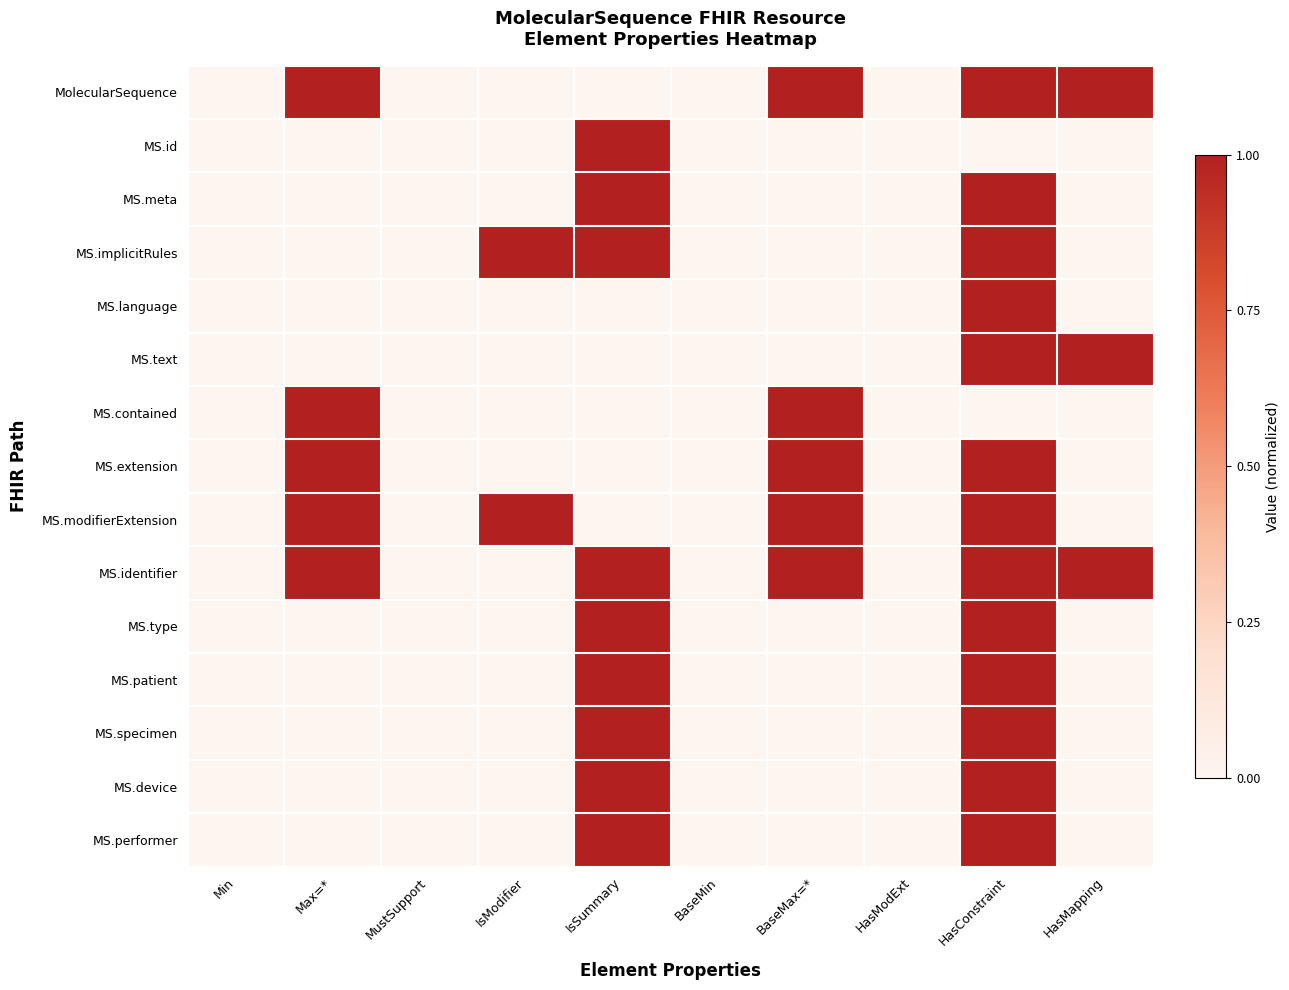

Reading left to right, extract all data points from this chart.

MolecularSequence: Min=0	Max=*=1	MustSupport=0	IsModifier=0	IsSummary=0	BaseMin=0	BaseMax=*=1	HasModExt=0	HasConstraint=1	HasMapping=1
MS.id: Min=0	Max=*=0	MustSupport=0	IsModifier=0	IsSummary=1	BaseMin=0	BaseMax=*=0	HasModExt=0	HasConstraint=0	HasMapping=0
MS.meta: Min=0	Max=*=0	MustSupport=0	IsModifier=0	IsSummary=1	BaseMin=0	BaseMax=*=0	HasModExt=0	HasConstraint=1	HasMapping=0
MS.implicitRules: Min=0	Max=*=0	MustSupport=0	IsModifier=1	IsSummary=1	BaseMin=0	BaseMax=*=0	HasModExt=0	HasConstraint=1	HasMapping=0
MS.language: Min=0	Max=*=0	MustSupport=0	IsModifier=0	IsSummary=0	BaseMin=0	BaseMax=*=0	HasModExt=0	HasConstraint=1	HasMapping=0
MS.text: Min=0	Max=*=0	MustSupport=0	IsModifier=0	IsSummary=0	BaseMin=0	BaseMax=*=0	HasModExt=0	HasConstraint=1	HasMapping=1
MS.contained: Min=0	Max=*=1	MustSupport=0	IsModifier=0	IsSummary=0	BaseMin=0	BaseMax=*=1	HasModExt=0	HasConstraint=0	HasMapping=0
MS.extension: Min=0	Max=*=1	MustSupport=0	IsModifier=0	IsSummary=0	BaseMin=0	BaseMax=*=1	HasModExt=0	HasConstraint=1	HasMapping=0
MS.modifierExtension: Min=0	Max=*=1	MustSupport=0	IsModifier=1	IsSummary=0	BaseMin=0	BaseMax=*=1	HasModExt=0	HasConstraint=1	HasMapping=0
MS.identifier: Min=0	Max=*=1	MustSupport=0	IsModifier=0	IsSummary=1	BaseMin=0	BaseMax=*=1	HasModExt=0	HasConstraint=1	HasMapping=1
MS.type: Min=0	Max=*=0	MustSupport=0	IsModifier=0	IsSummary=1	BaseMin=0	BaseMax=*=0	HasModExt=0	HasConstraint=1	HasMapping=0
MS.patient: Min=0	Max=*=0	MustSupport=0	IsModifier=0	IsSummary=1	BaseMin=0	BaseMax=*=0	HasModExt=0	HasConstraint=1	HasMapping=0
MS.specimen: Min=0	Max=*=0	MustSupport=0	IsModifier=0	IsSummary=1	BaseMin=0	BaseMax=*=0	HasModExt=0	HasConstraint=1	HasMapping=0
MS.device: Min=0	Max=*=0	MustSupport=0	IsModifier=0	IsSummary=1	BaseMin=0	BaseMax=*=0	HasModExt=0	HasConstraint=1	HasMapping=0
MS.performer: Min=0	Max=*=0	MustSupport=0	IsModifier=0	IsSummary=1	BaseMin=0	BaseMax=*=0	HasModExt=0	HasConstraint=1	HasMapping=0